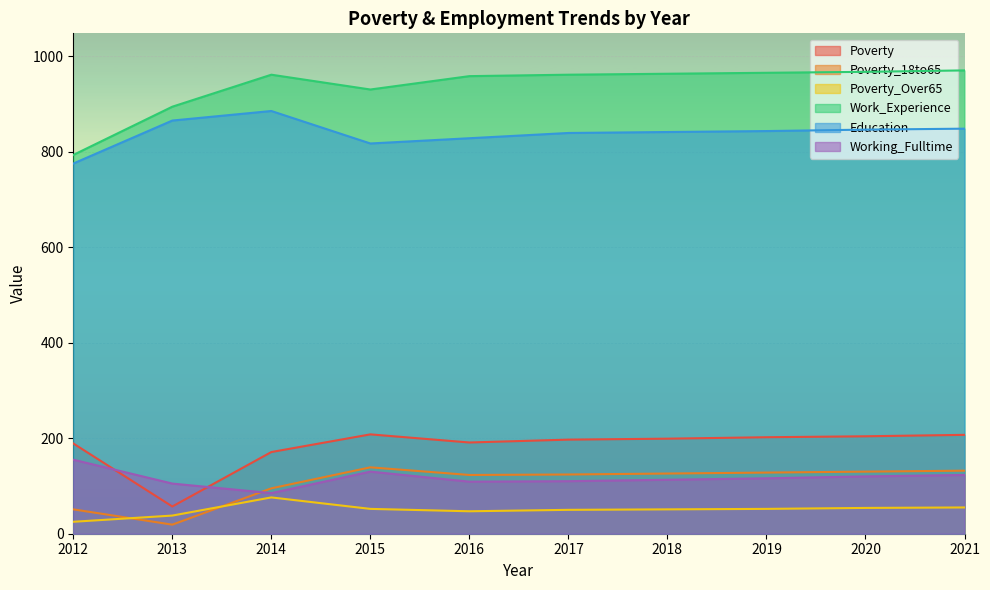

True or false: Poverty and Education intersect in this chart.

False